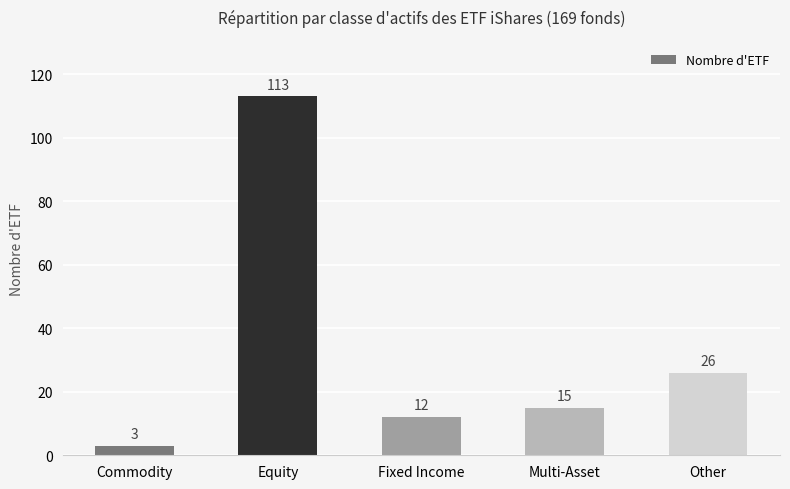

What is the minimum value shown in the chart?

3